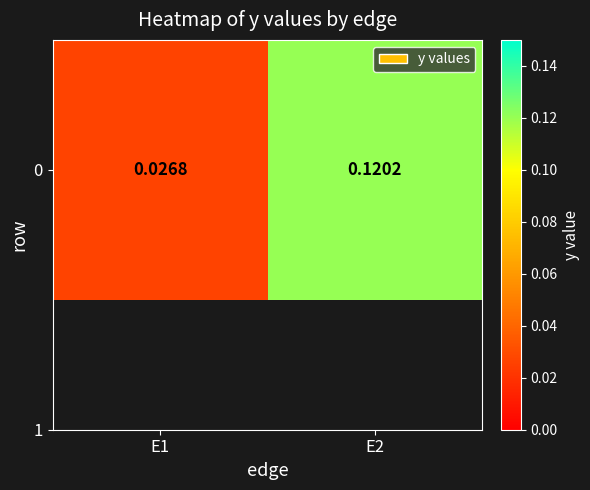

List the labels in order of value, largest first.

E2, E1